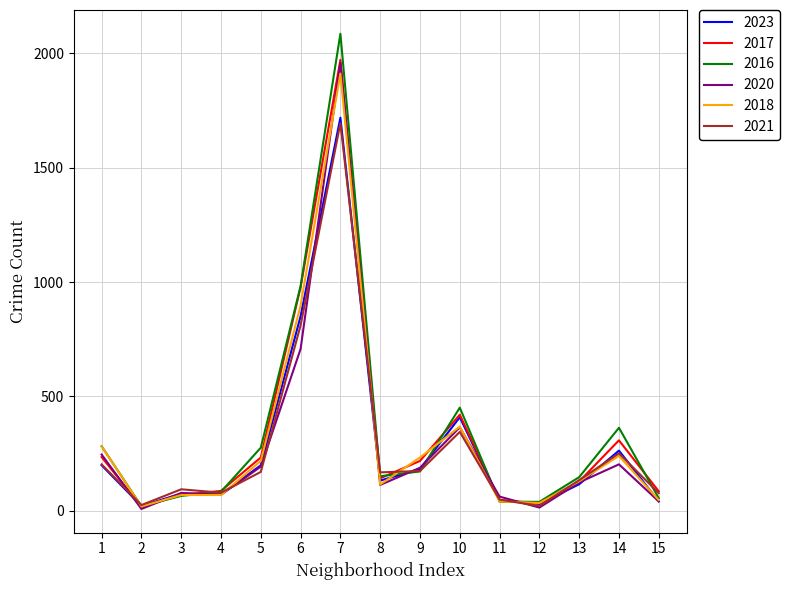

True or false: 2021 has more than 2 interior local peaks.

True